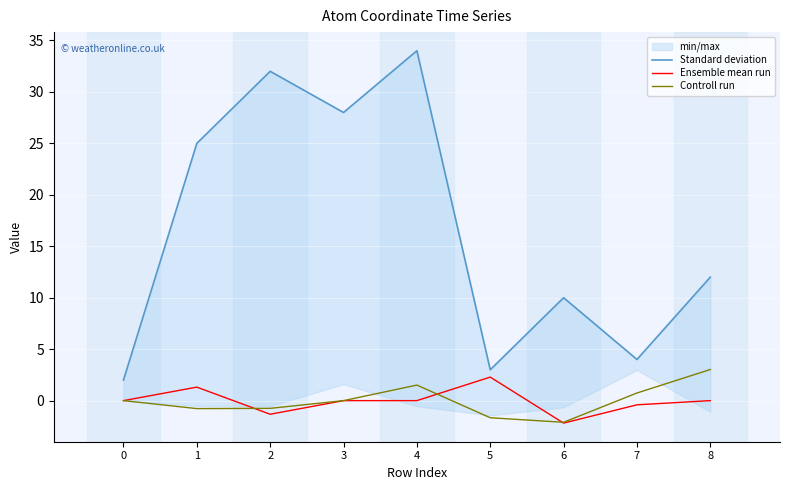

The Ensemble mean run series shows -0.1 at 7. True or false?

False